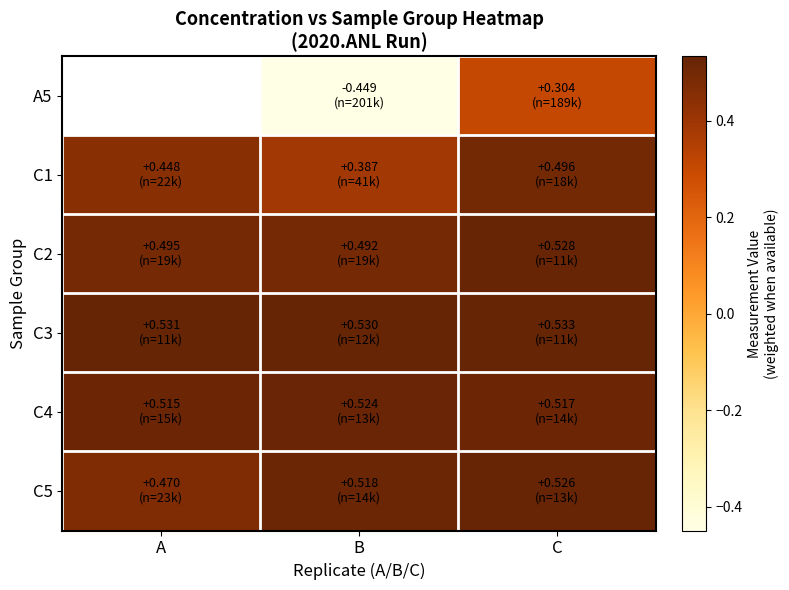

Where is C3 nearest to the value 0?

B